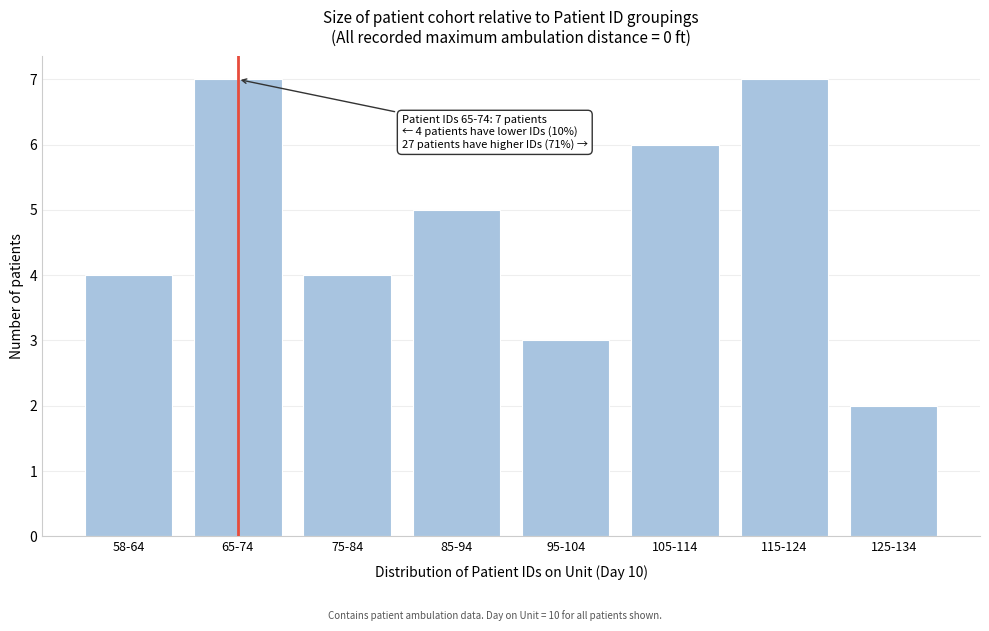

Reading left to right, extract all data points from this chart.

58-64=4	65-74=7	75-84=4	85-94=5	95-104=3	105-114=6	115-124=7	125-134=2